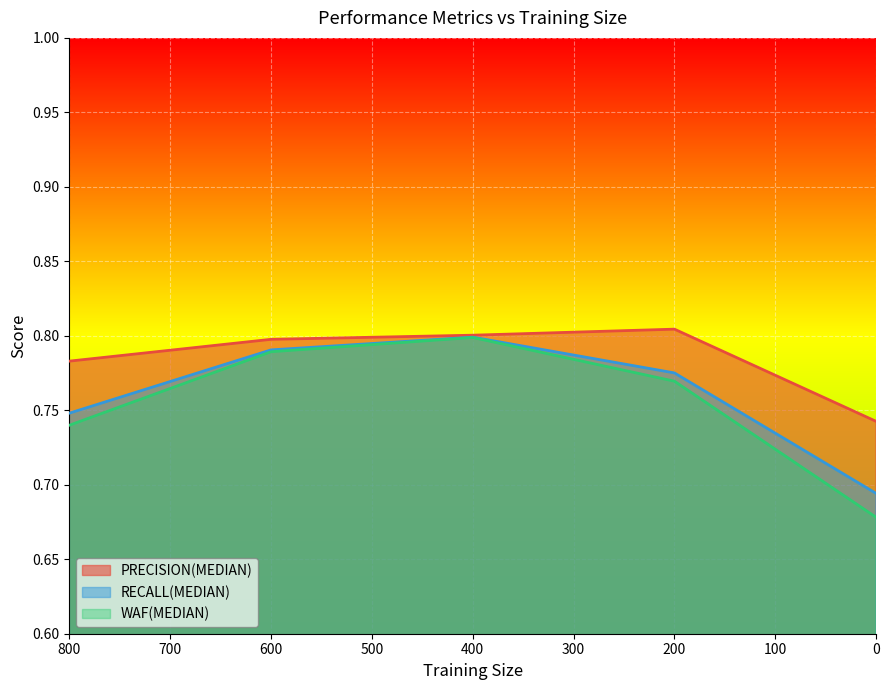

Rank the series by their maximum value, from lowest to highest.

WAF(MEDIAN), RECALL(MEDIAN), PRECISION(MEDIAN)